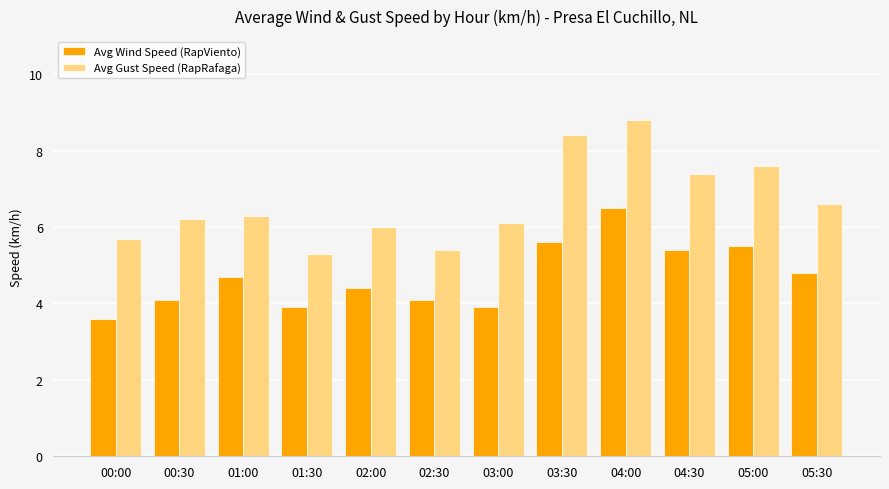

What are all the series names shown in the legend?

Avg Wind Speed (RapViento), Avg Gust Speed (RapRafaga)